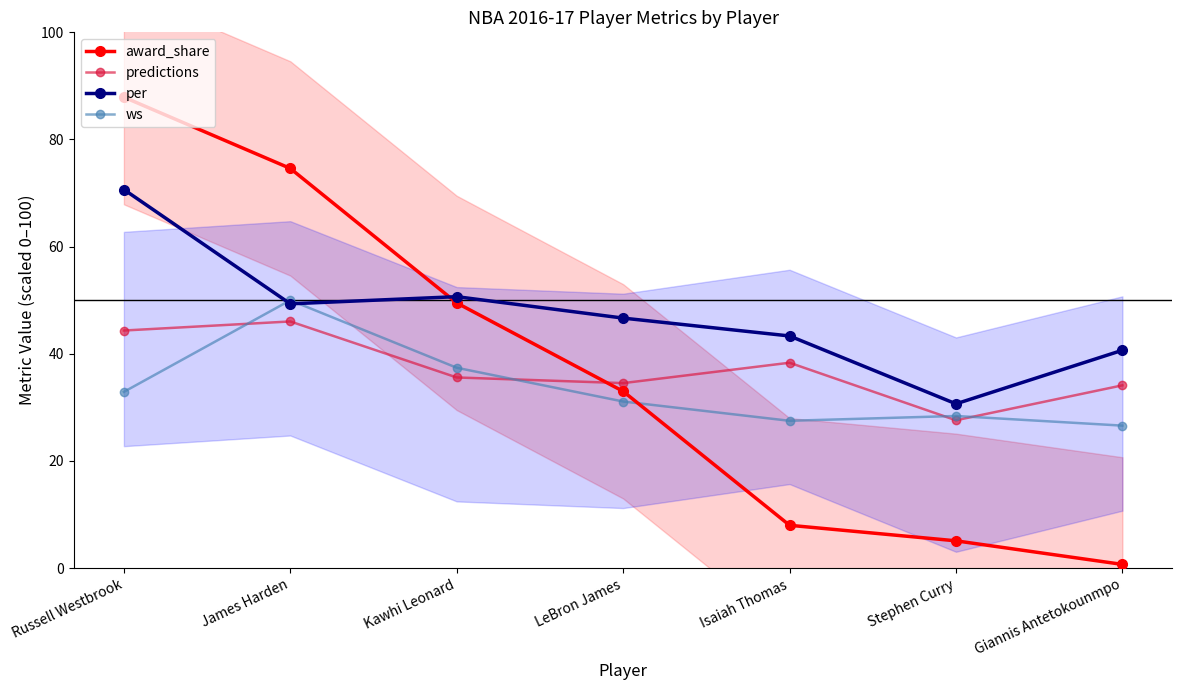

True or false: award_share has a value of 74.6 at James Harden.

True